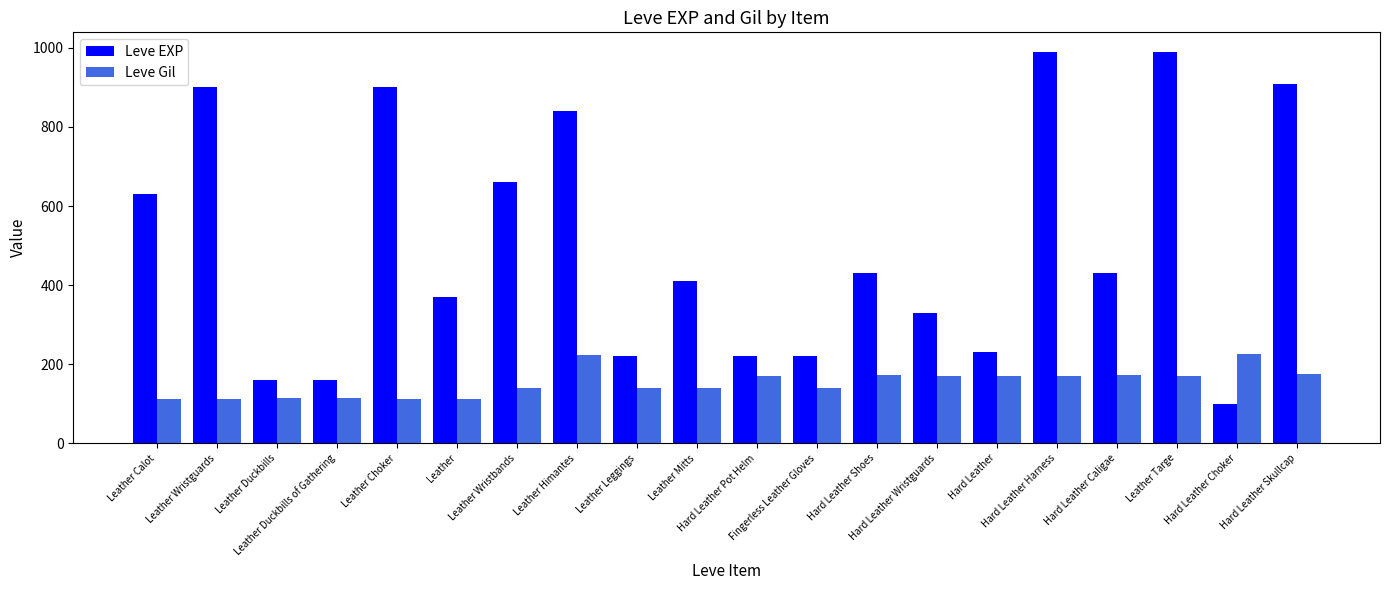

Which series has the largest range (max minus min)?

Leve EXP